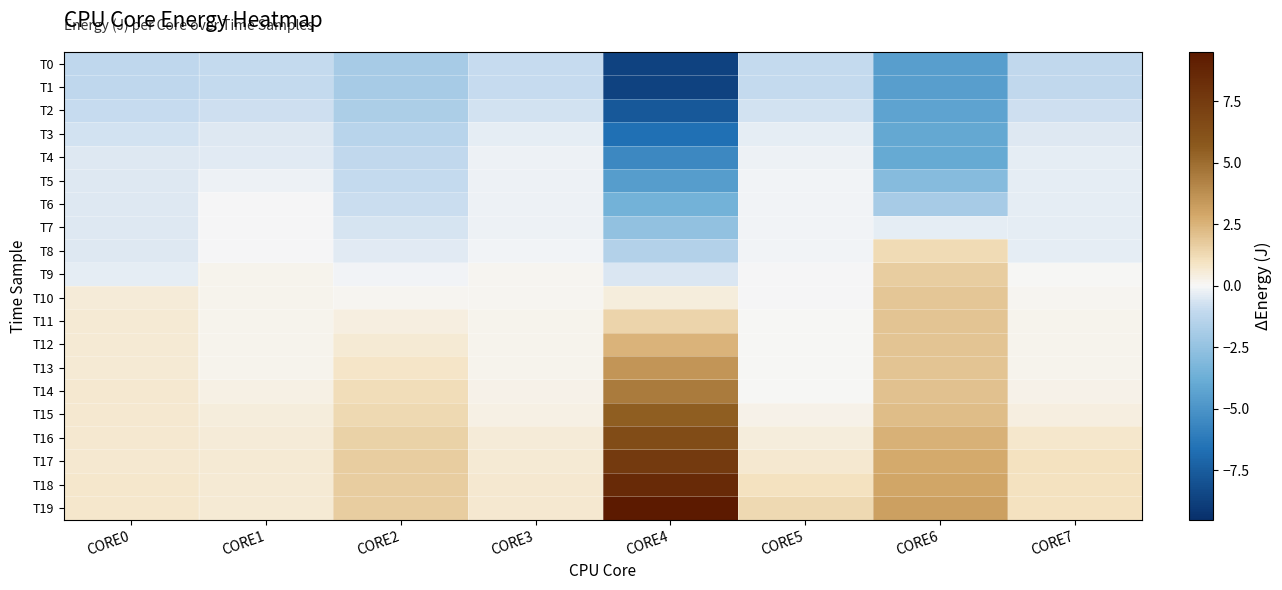

What is the difference between the highest and lowest values at CORE1?

1.6